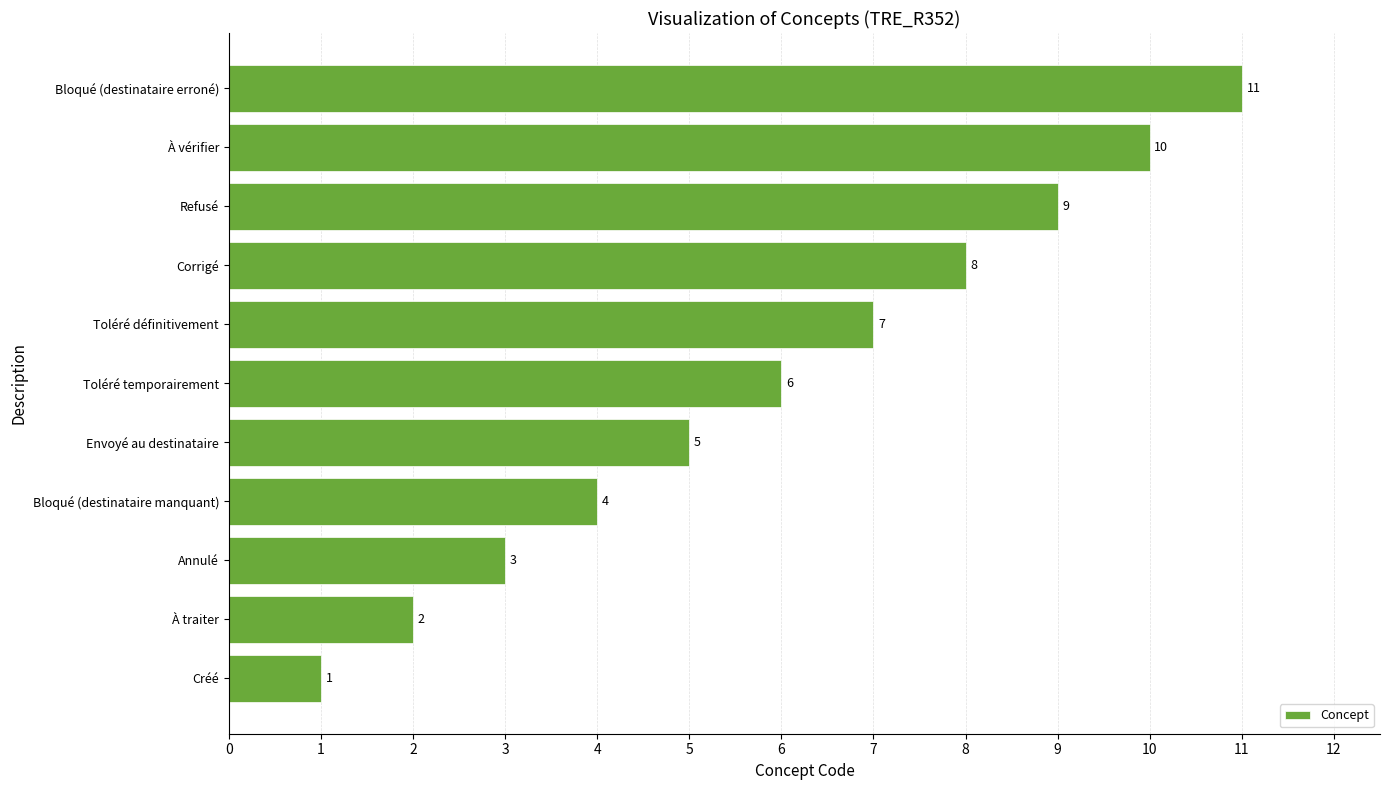

True or false: the data shows 4 at Bloqué (destinataire manquant).

True